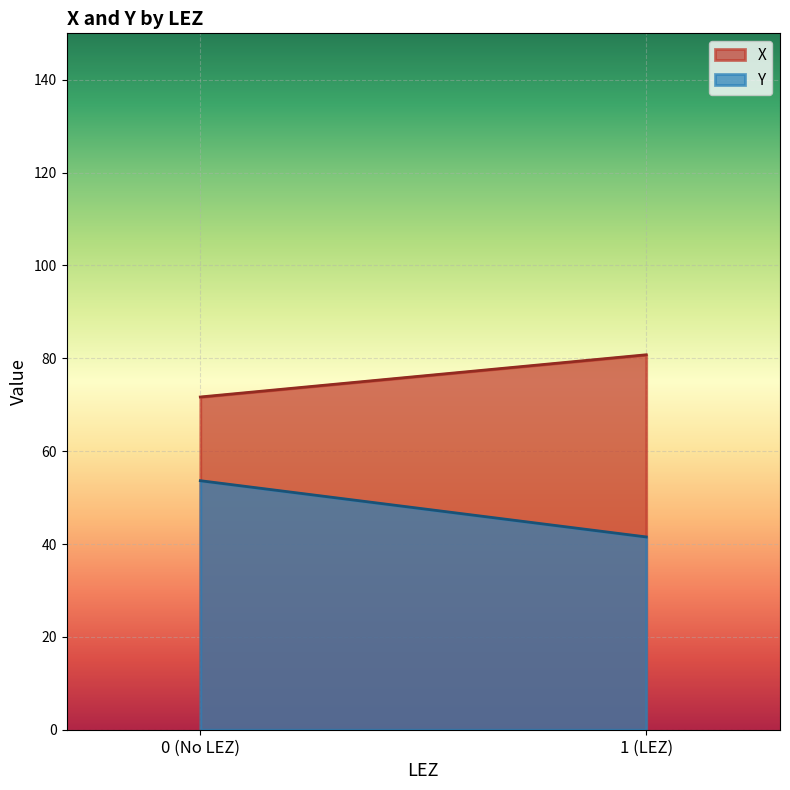

Rank the series by their average value, from lowest to highest.

Y, X